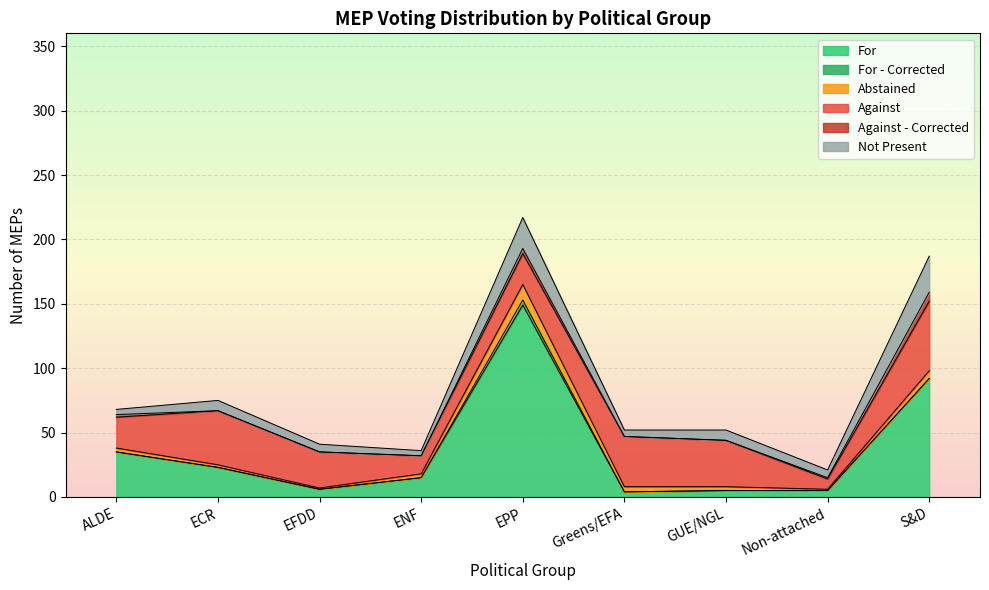

How many values in the Abstained series are below 3?

3